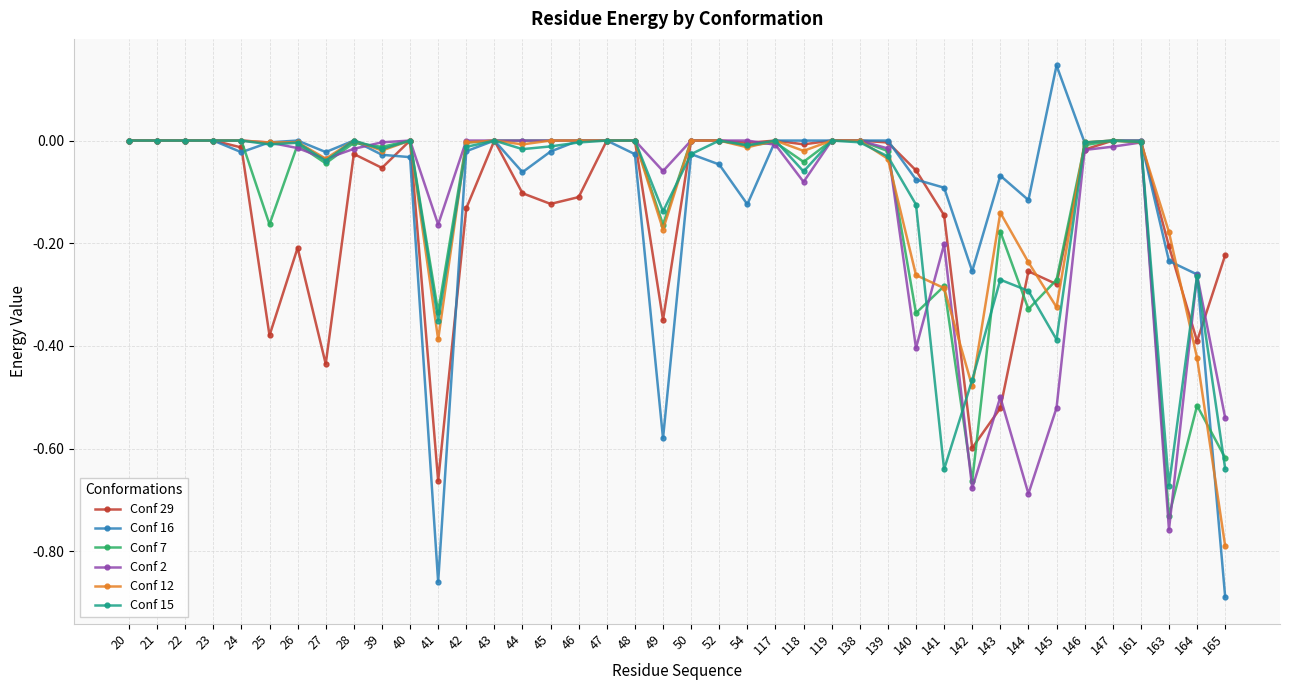

True or false: Conf 12 has more than 0 interior local peaks.

True